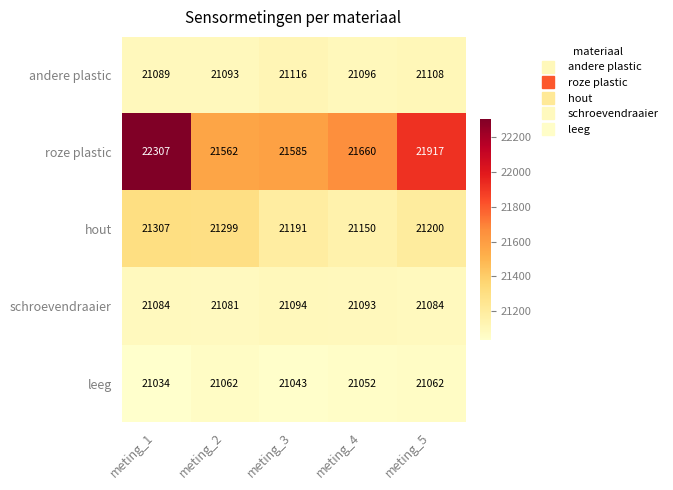

Is it true that andere plastic equals 33338 at meting_2?

False